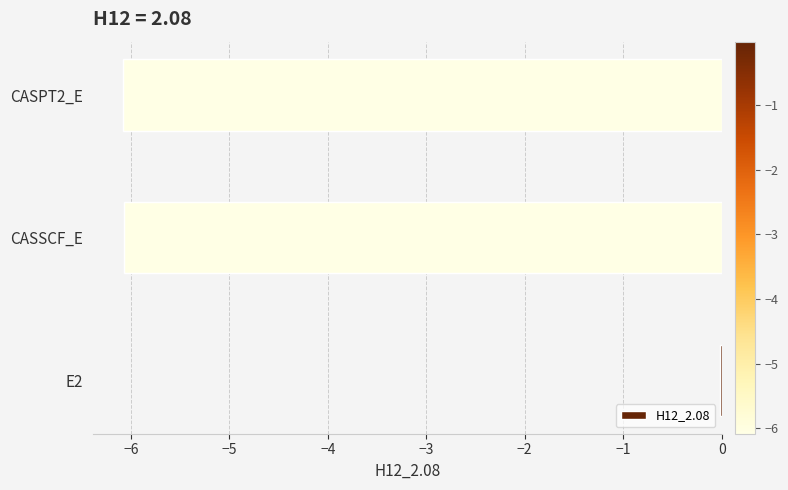

How many series are shown in this chart?

1